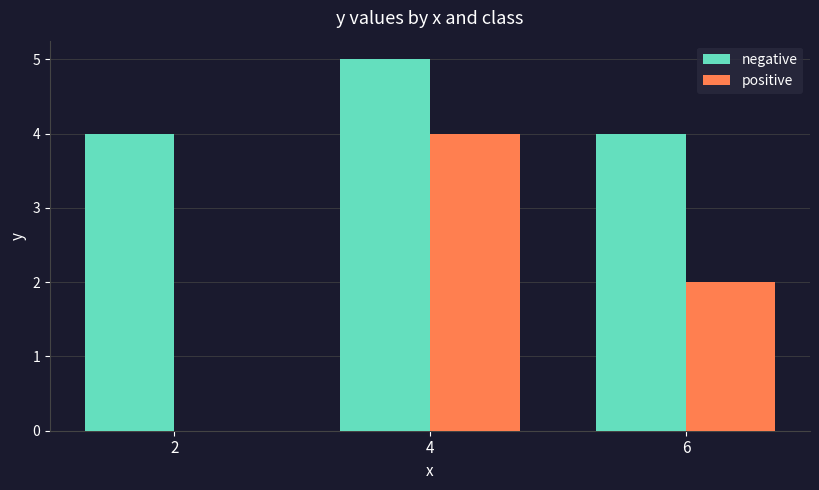

The value of positive at 2 is 2. True or false?

False